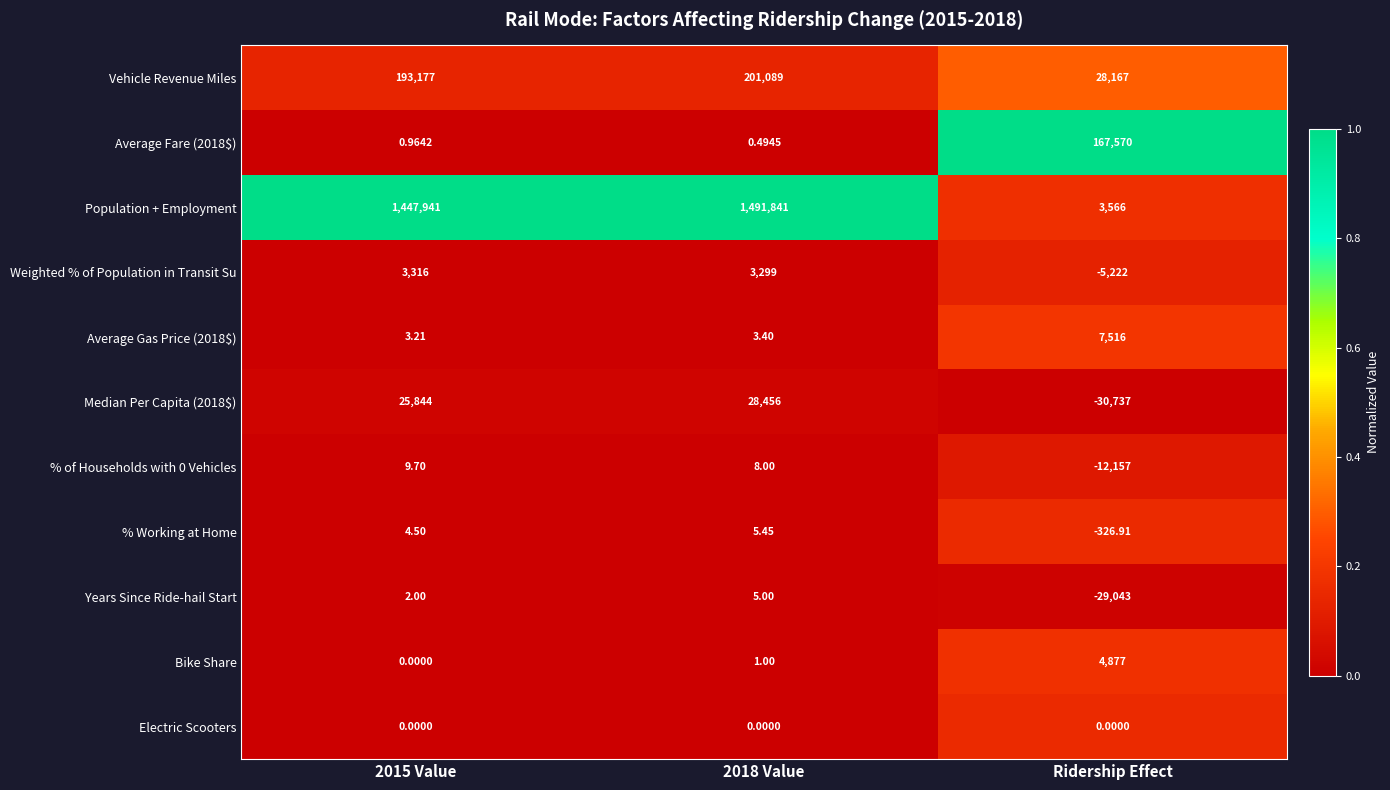

Which series has the largest total across all categories?

Population + Employment